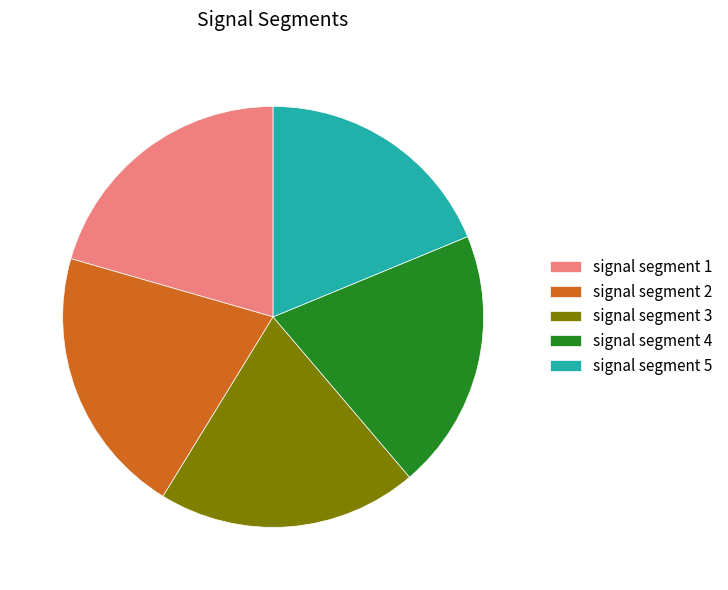

Does signal segment 5 account for over 50% of the chart?

No